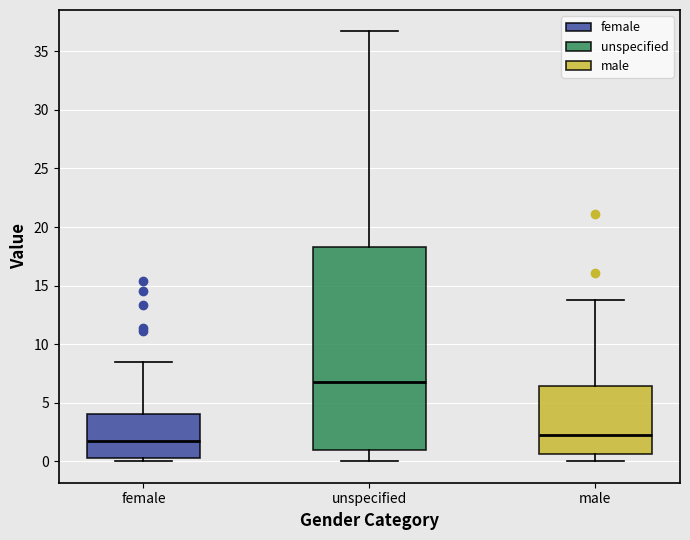

Where does the median line of the box for unspecified sit on the y-axis? The values are not printed on the chart, so give them approximately, as read against the axis.

7.0